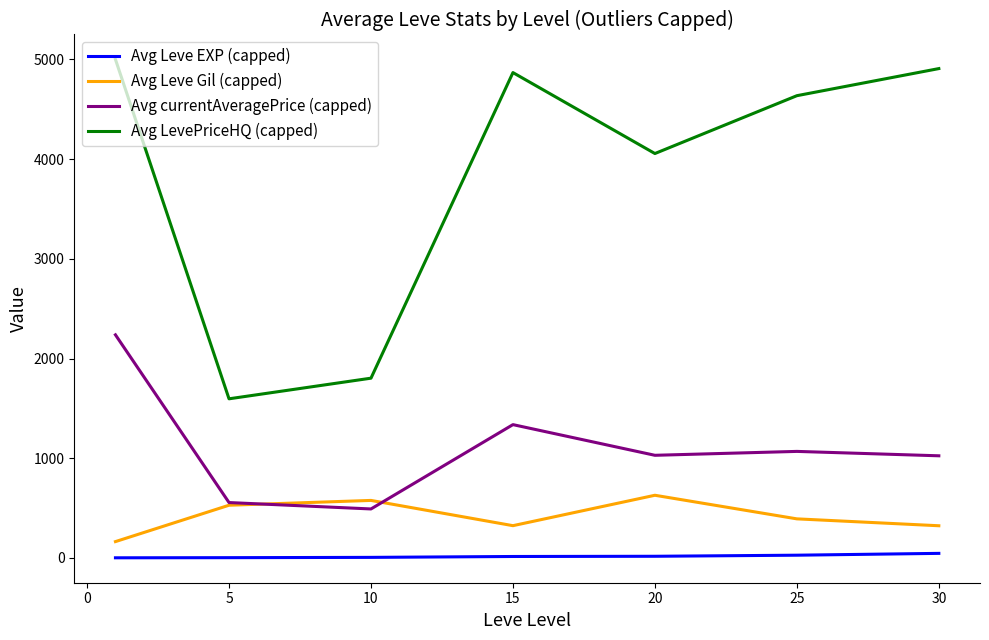

Which series has the largest total across all categories?

Avg LevePriceHQ (capped)